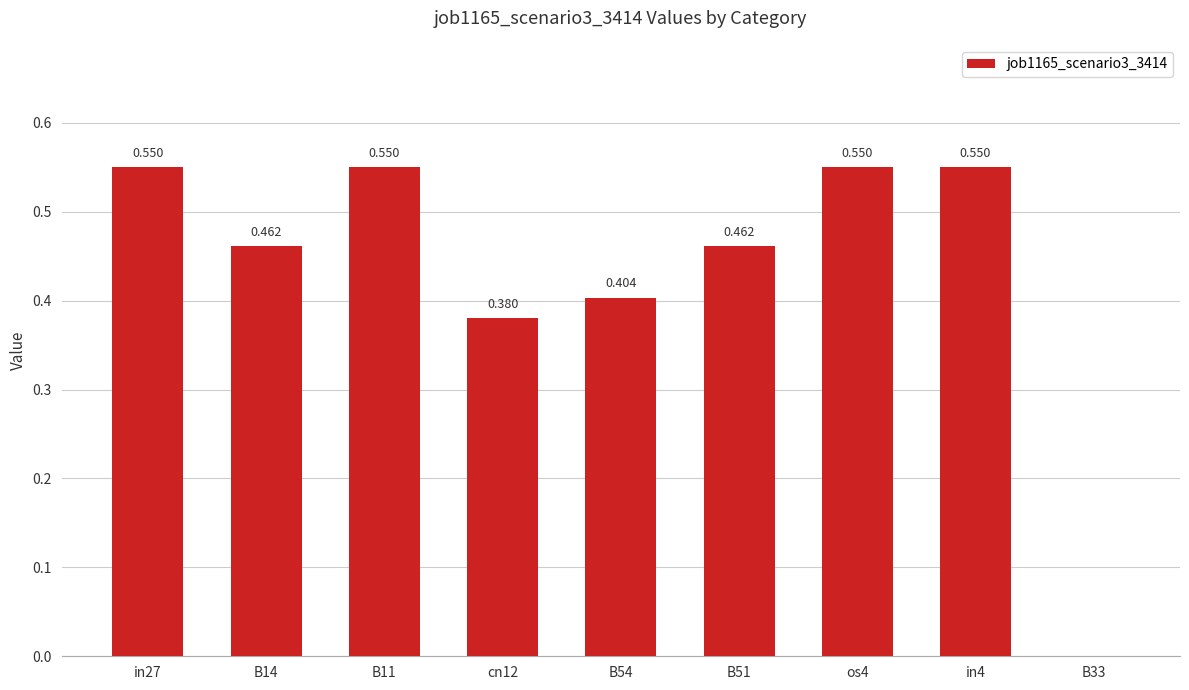

What position from the left is B33?

9